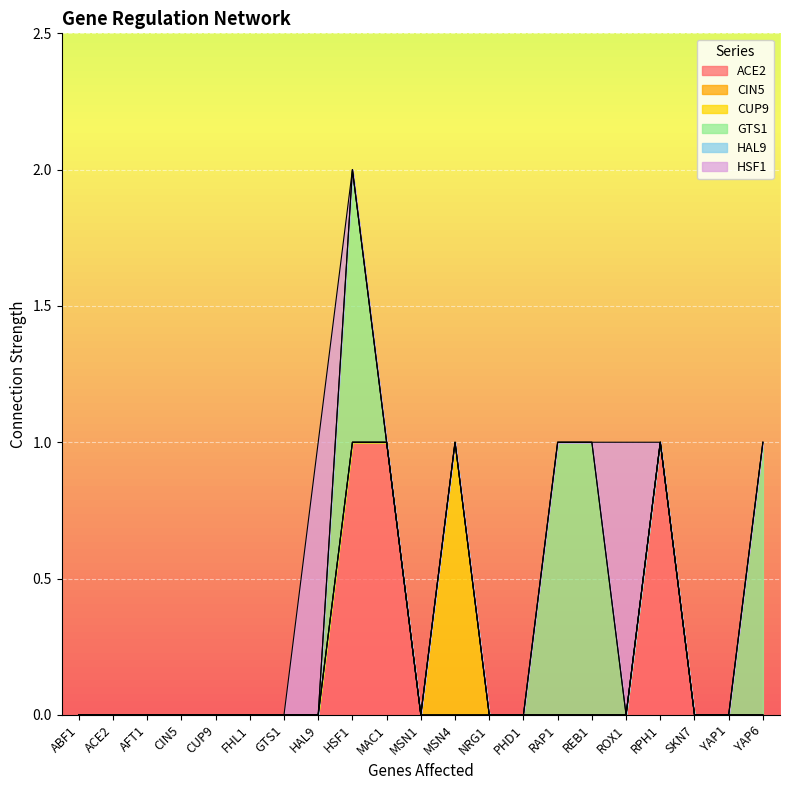

Which label corresponds to the largest value in the chart?

HSF1